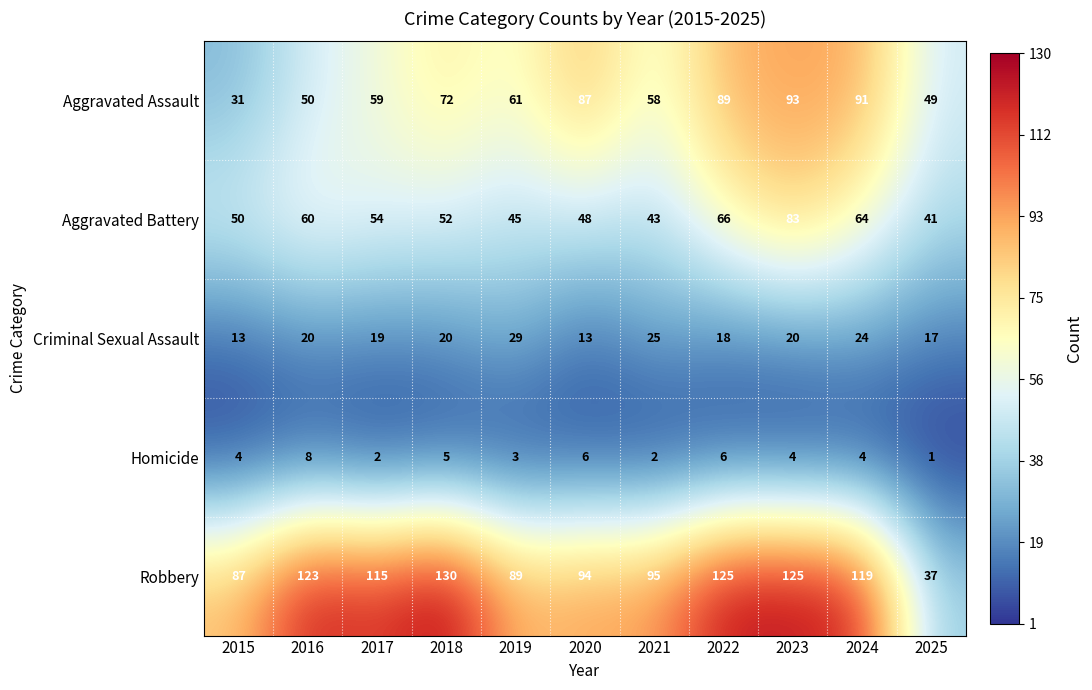

Which series changed the most between 2017 and 2022?

Aggravated Assault